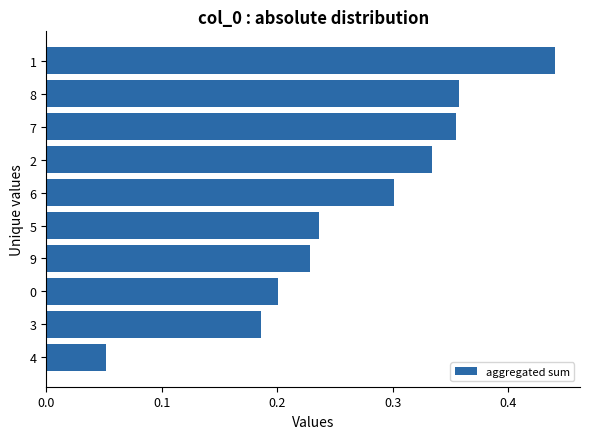

The chart shows a value of 0.3 at 2. True or false?

True